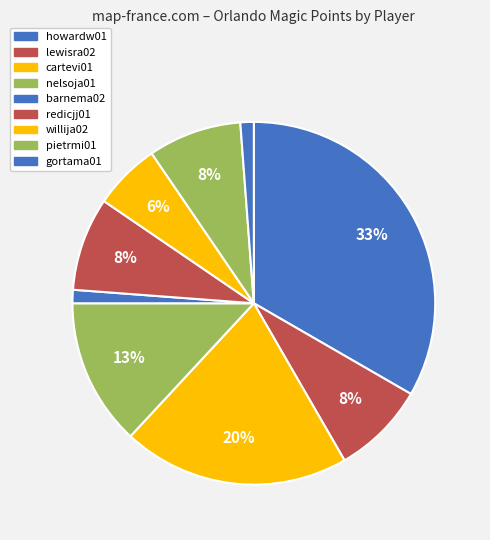

True or false: pietrmi01 accounts for 1% of the total.

False